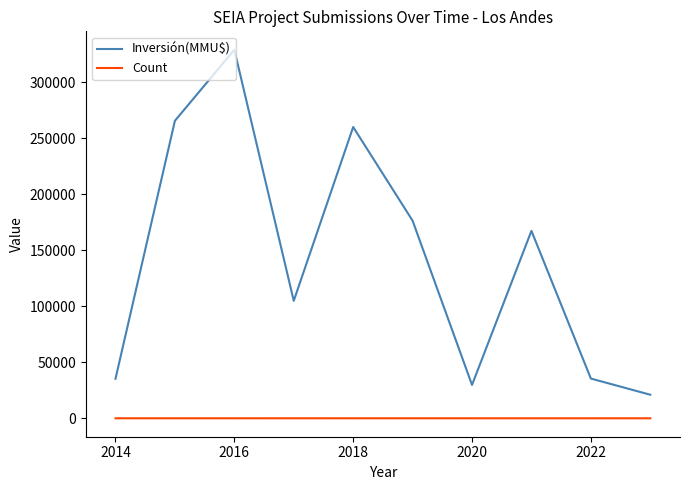

What is the highest value of the Inversión(MMU$) series?

329000